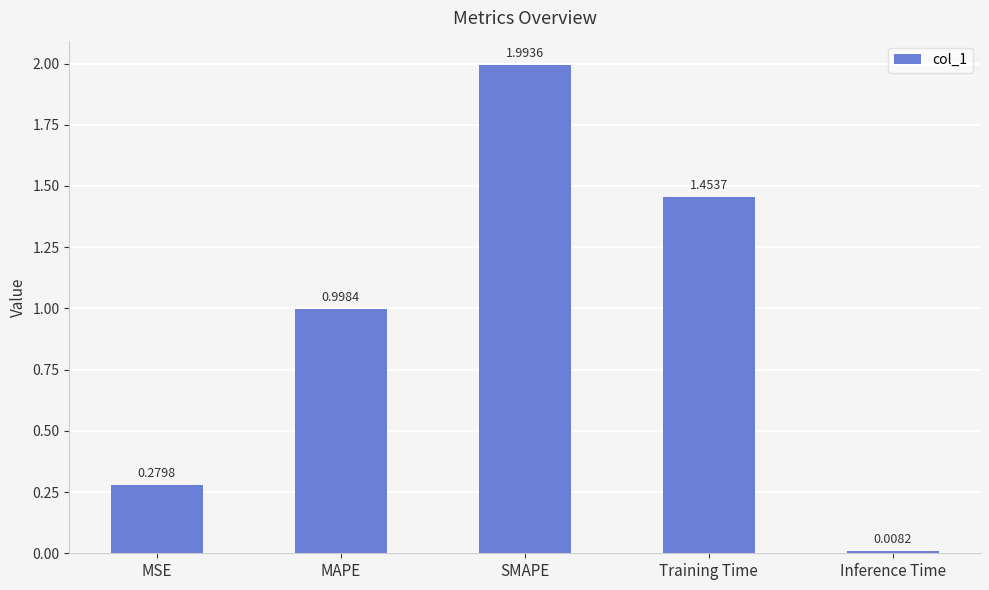

What position from the right is SMAPE?

3